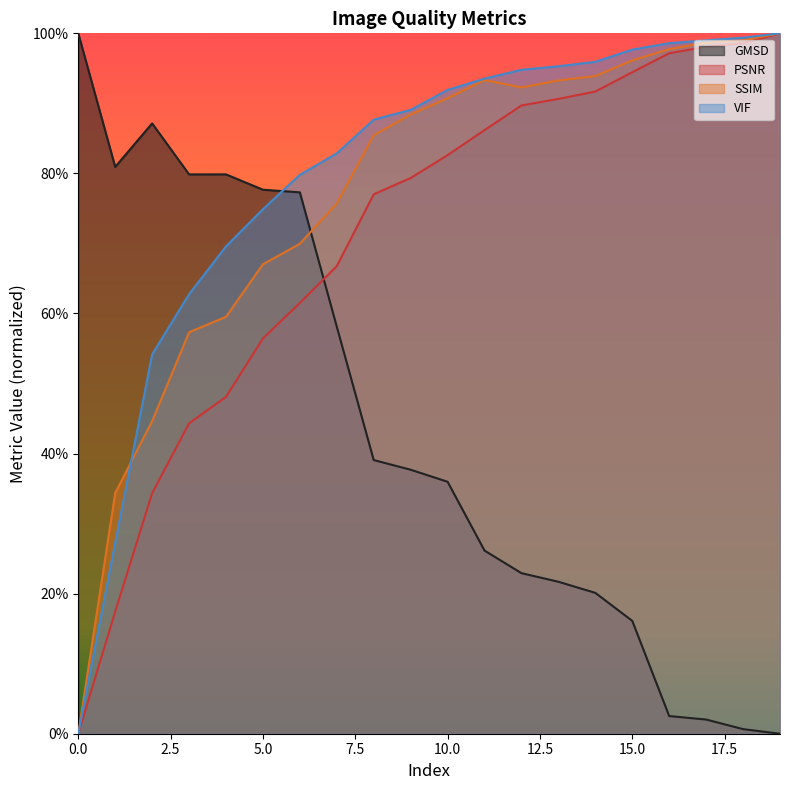

What is the total value across all series at 7?

2.8